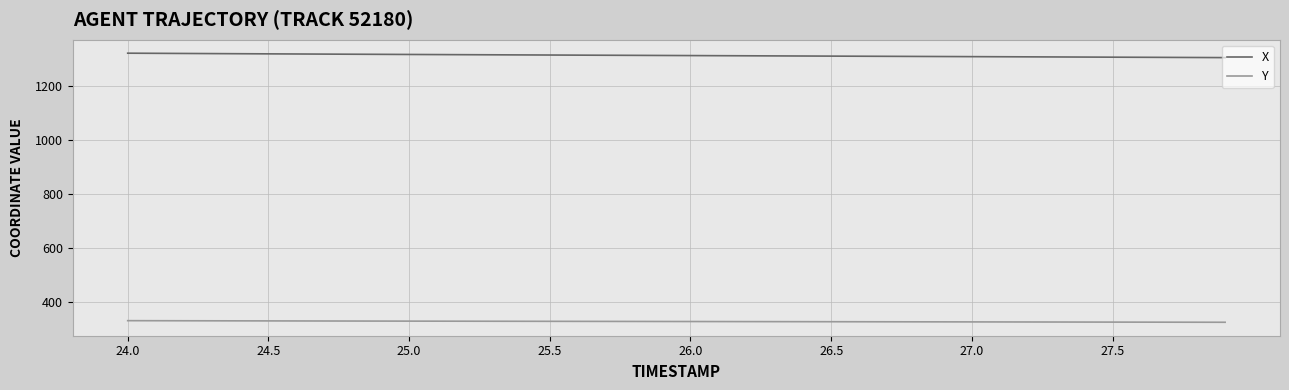

Which series has the largest total across all categories?

X